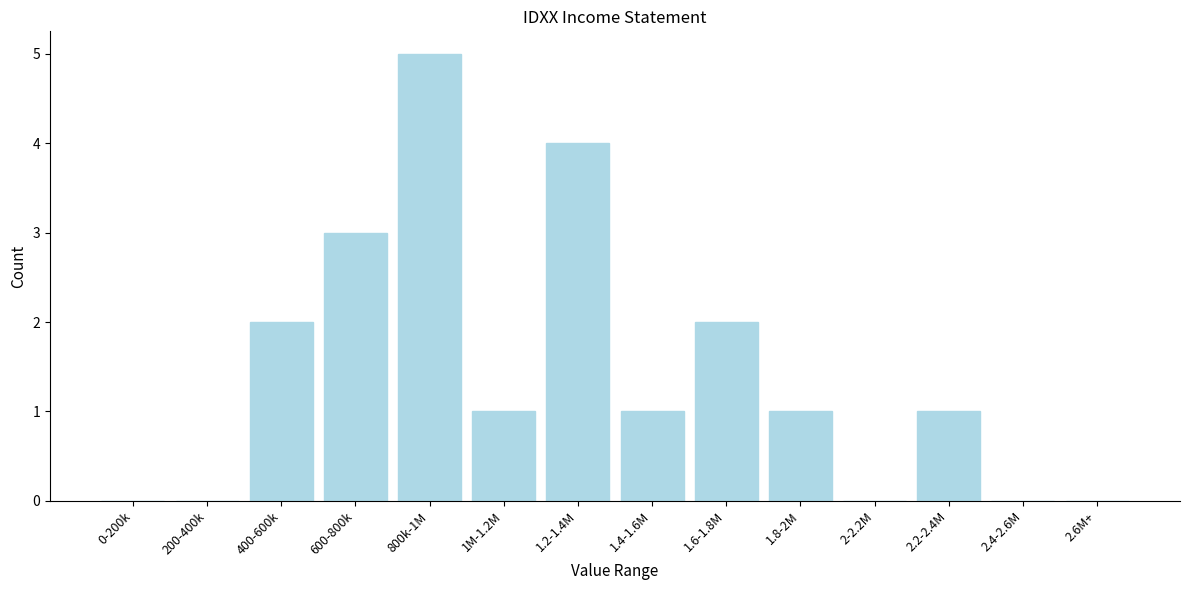

Reading left to right, what are all the values shown in this chart?

0-200k=0	200-400k=0	400-600k=2	600-800k=3	800k-1M=5	1M-1.2M=1	1.2-1.4M=4	1.4-1.6M=1	1.6-1.8M=2	1.8-2M=1	2-2.2M=0	2.2-2.4M=1	2.4-2.6M=0	2.6M+=0